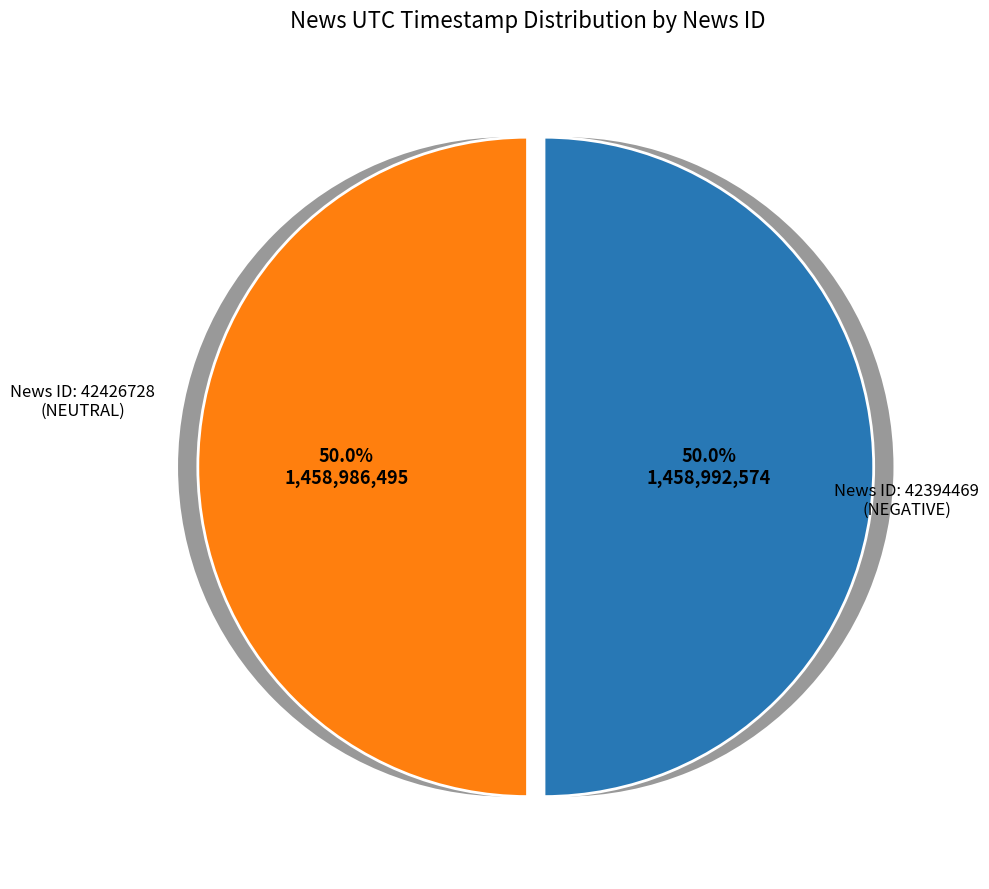

What is the ratio of the value at 42394469 to the value at 42426728?

1.0